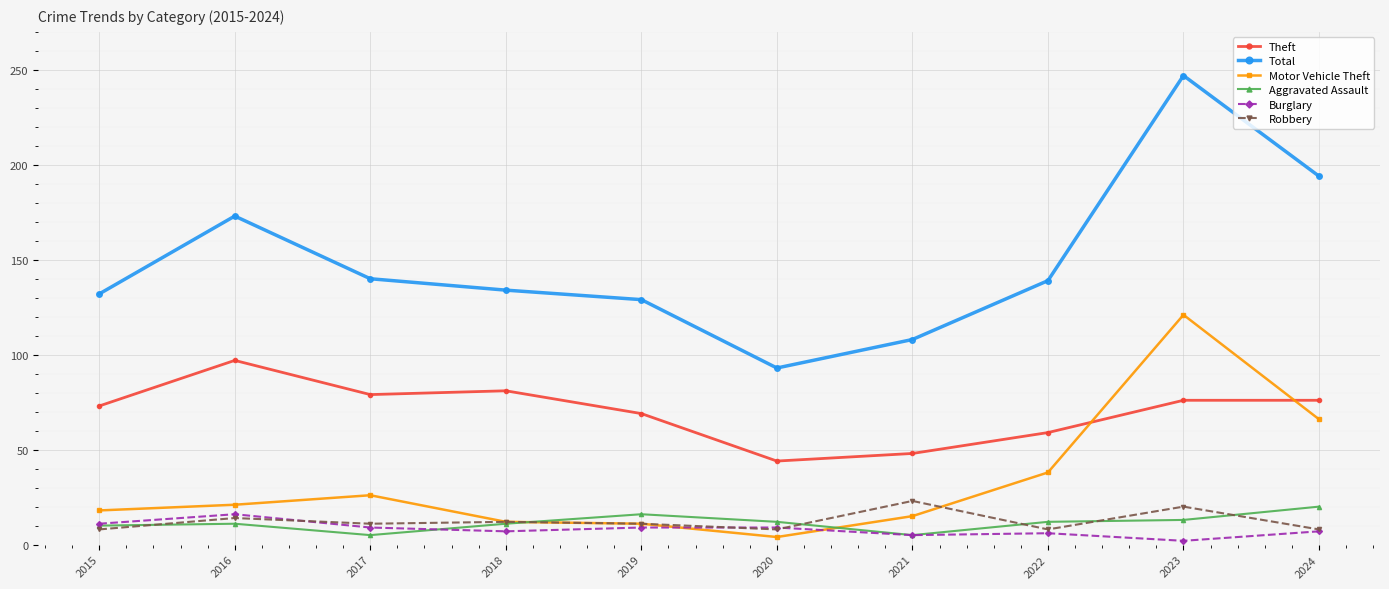

Between 2018 and 2023, which series saw the biggest shift?

Total